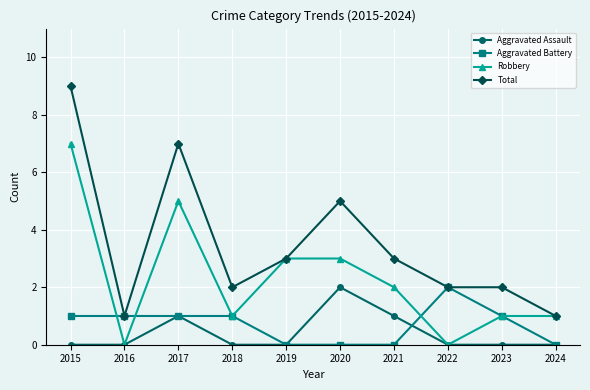

At which category is the sum across all series the highest?

2015